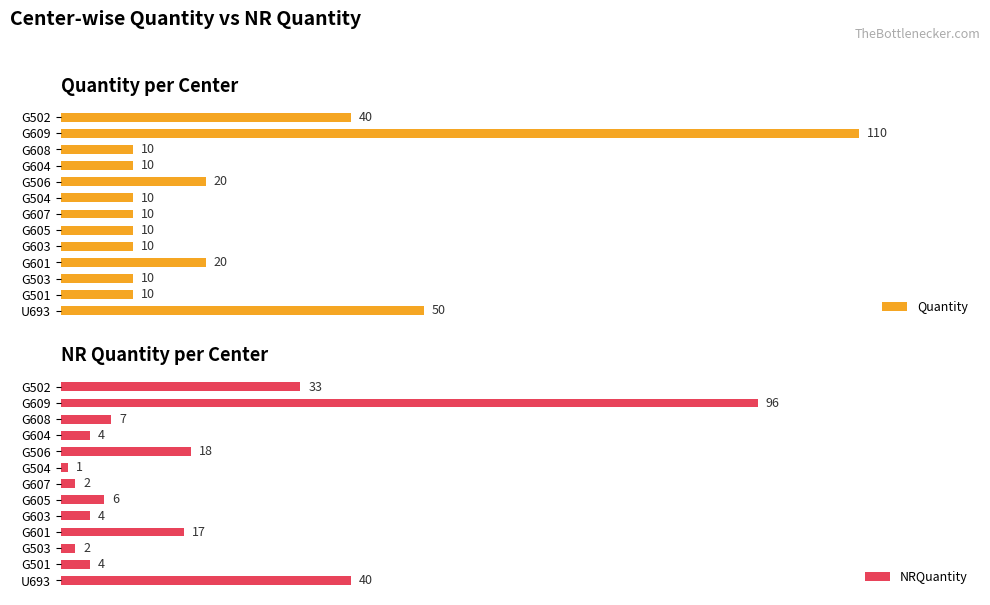

Where is Quantity nearest to the value 60?

U693